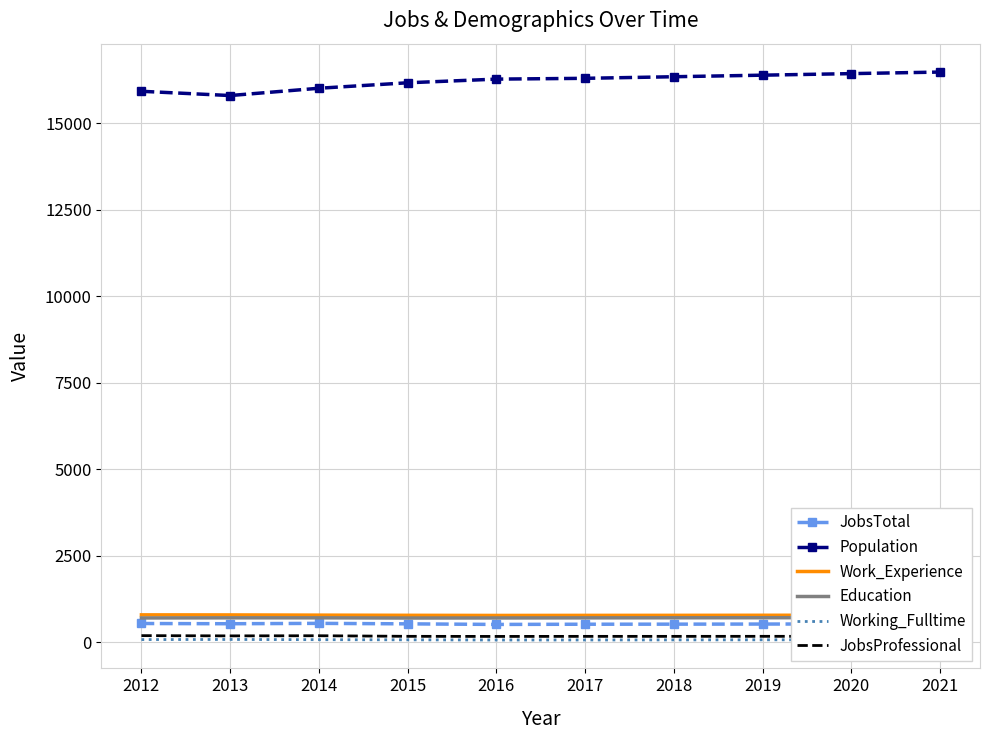

Which series has the largest total across all categories?

Population